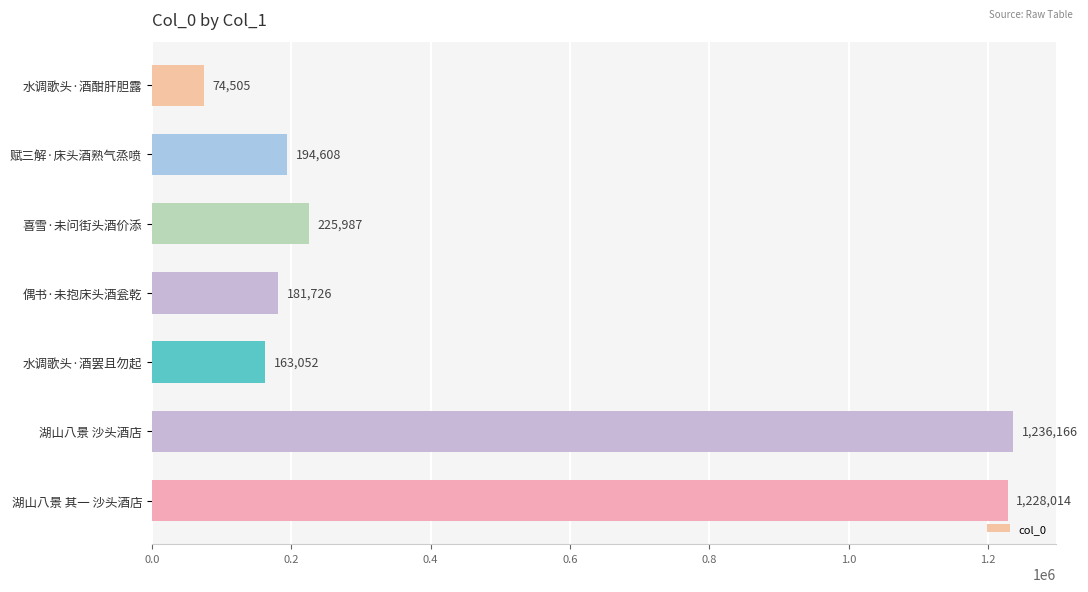

What is the approximate value at 水调歌头·酒罢且勿起, to the nearest 10?

163050